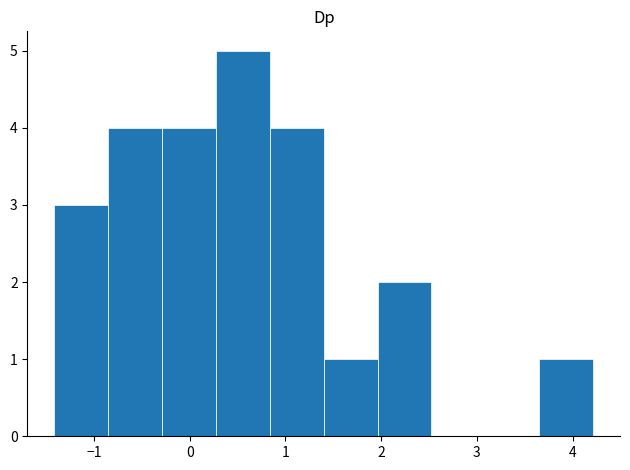

Which range on the x-axis has the tallest bar?

0.3 to 0.8